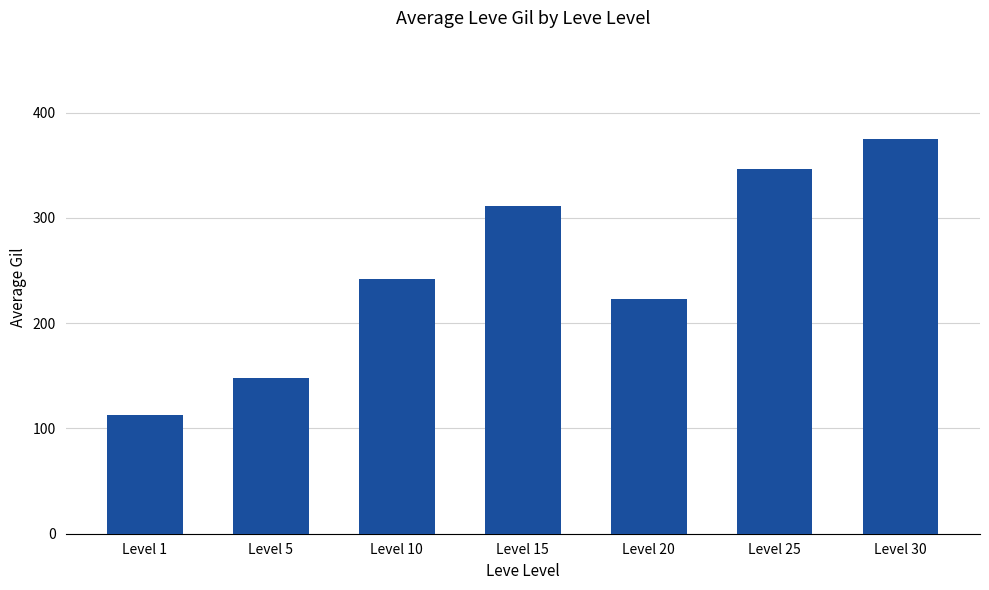

What is the change in value from Level 1 to Level 15?

+199.0